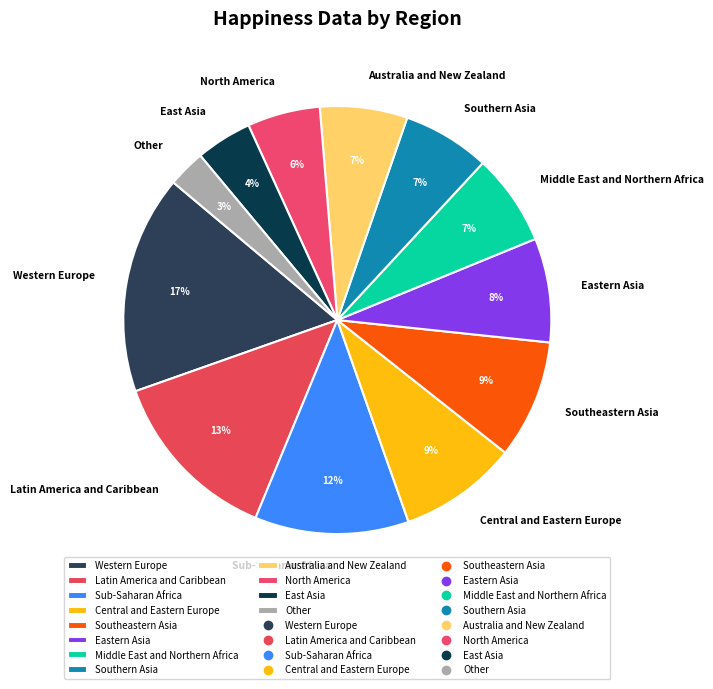

To the nearest percent, what is the combined percentage of Other and Middle East and Northern Africa?

10%